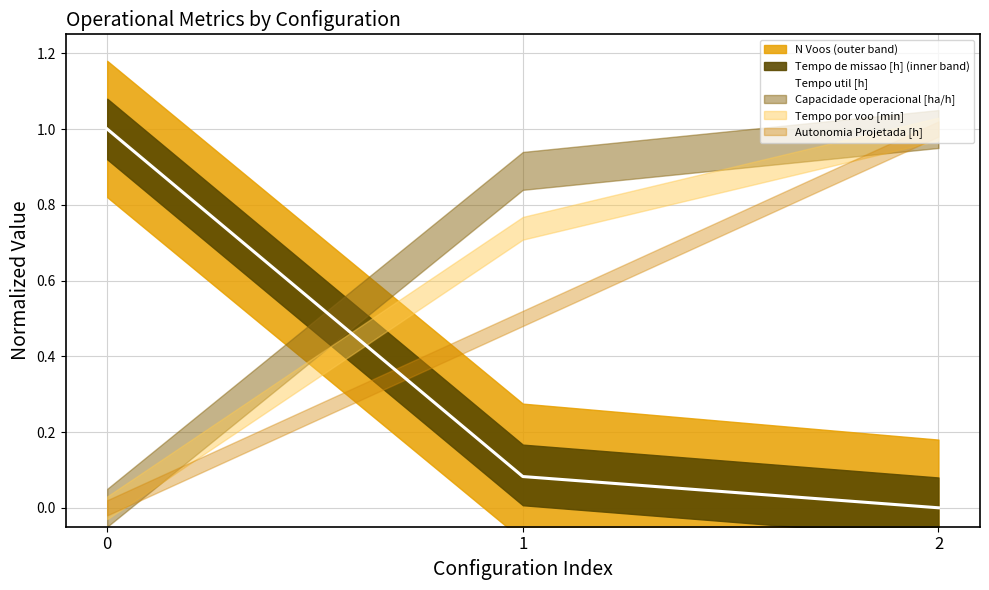

Is it true that the value at 1 is 0.0?

False